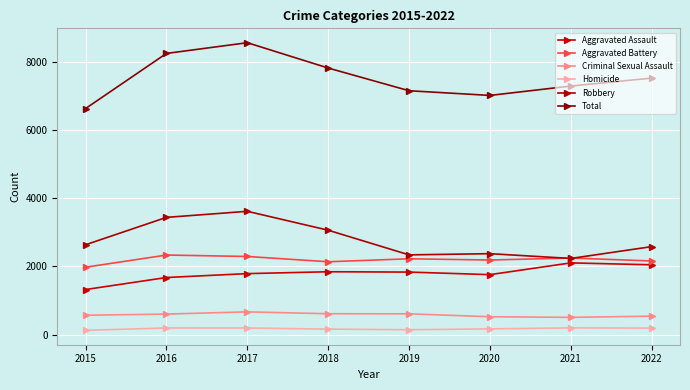

What value does the Aggravated Assault series have at 2021?

2105